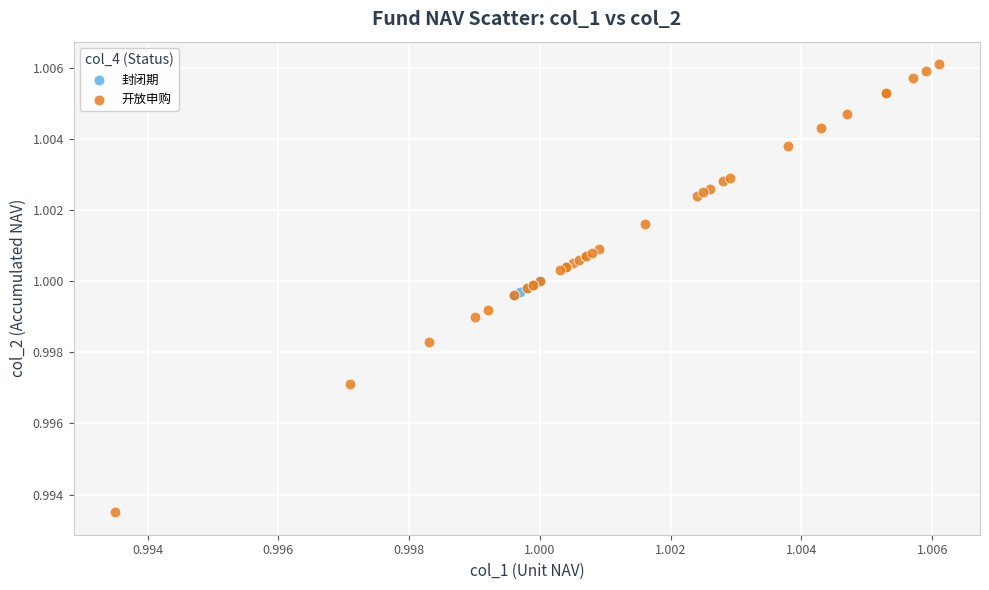

Which series contains the highest Y value?

开放申购